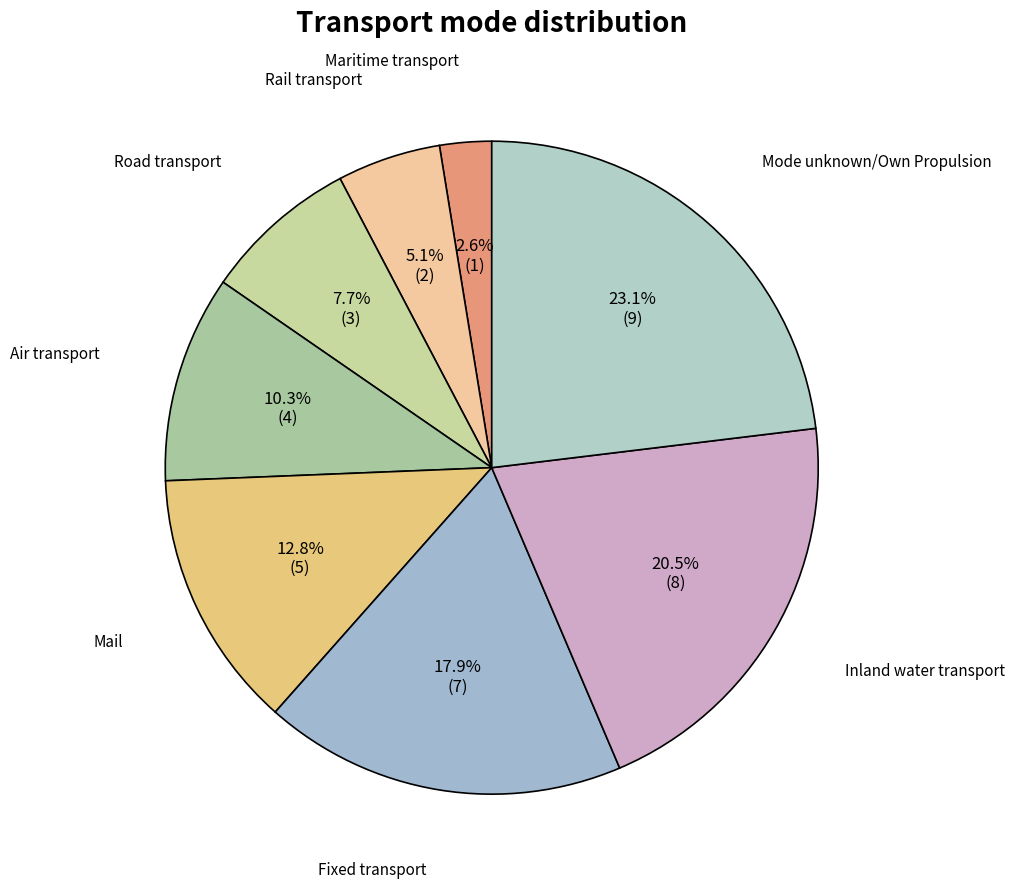

Which category has the smallest portion of the pie?

Maritime transport